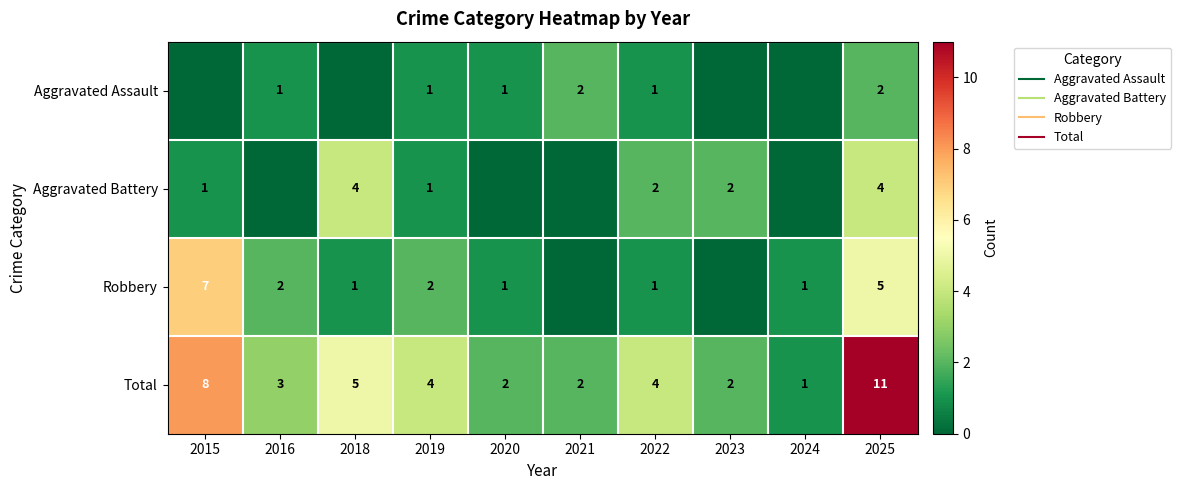

List the labels in order of Aggravated Battery value, smallest first.

2016, 2020, 2021, 2024, 2015, 2019, 2022, 2023, 2018, 2025